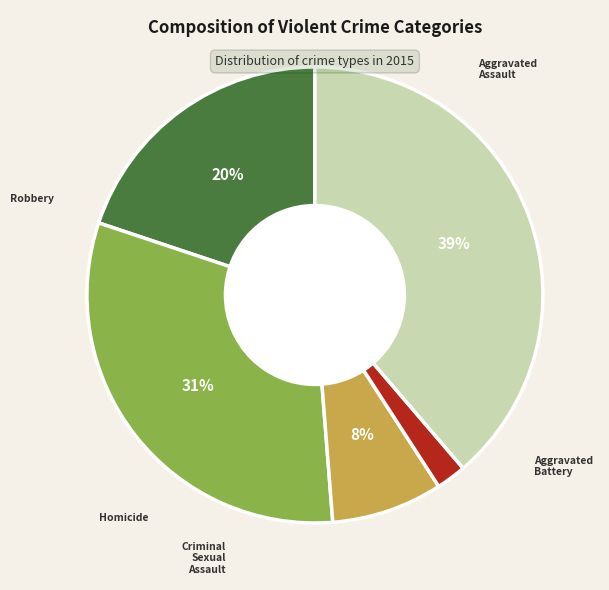

What is the total percentage of Criminal Sexual Assault and Robbery?

46.6%